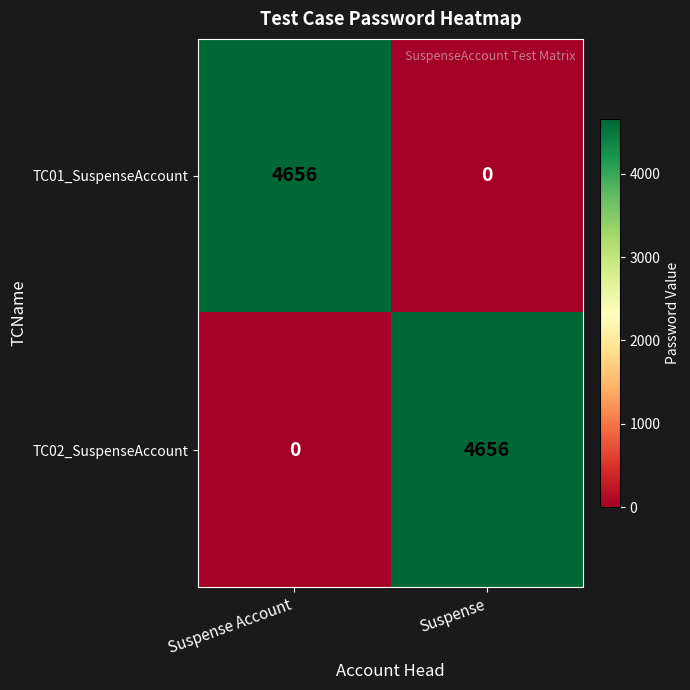

What is the average value of the TC01_SuspenseAccount series?

2328